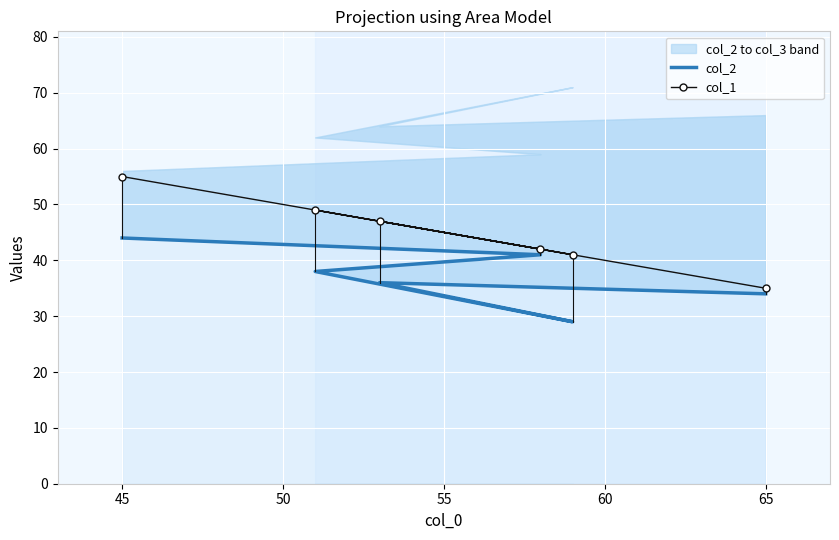

At how many categories does at least one series exceed 42?

3